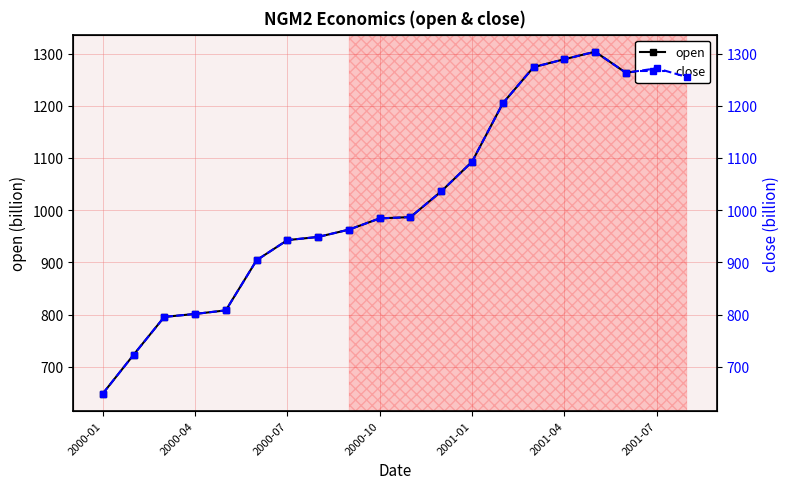

Which series changed the most between 7 and 16?

open